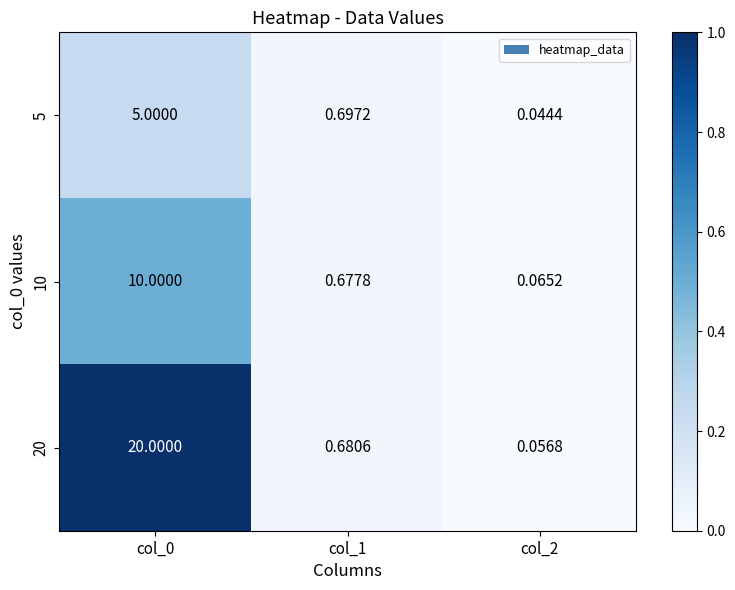

Is the value of 10 at col_2 greater than the value of 5 at col_0?

No